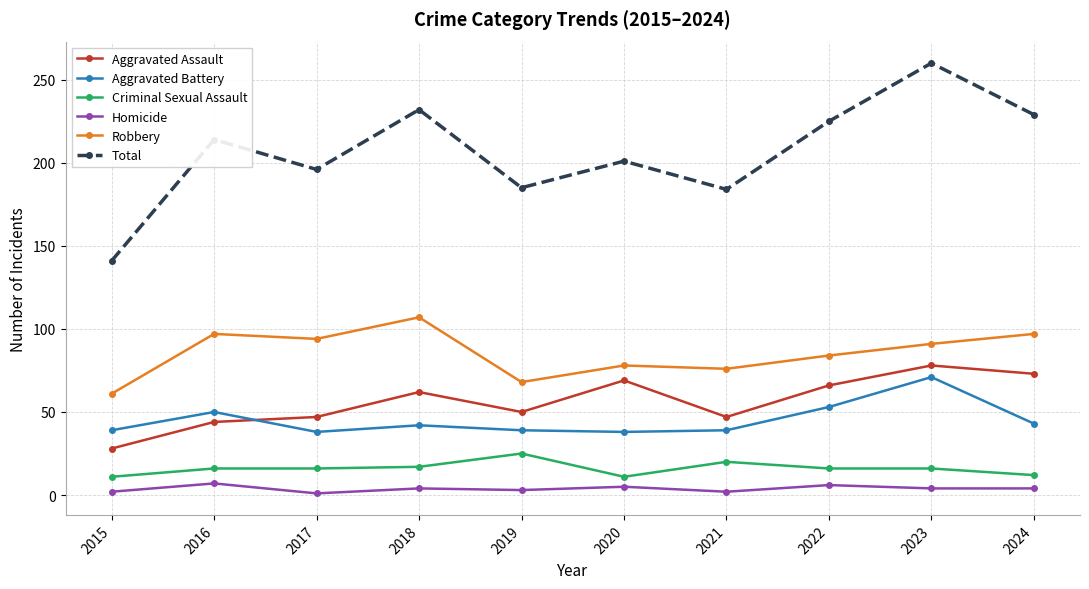

Where is the first local maximum for Robbery?

2016